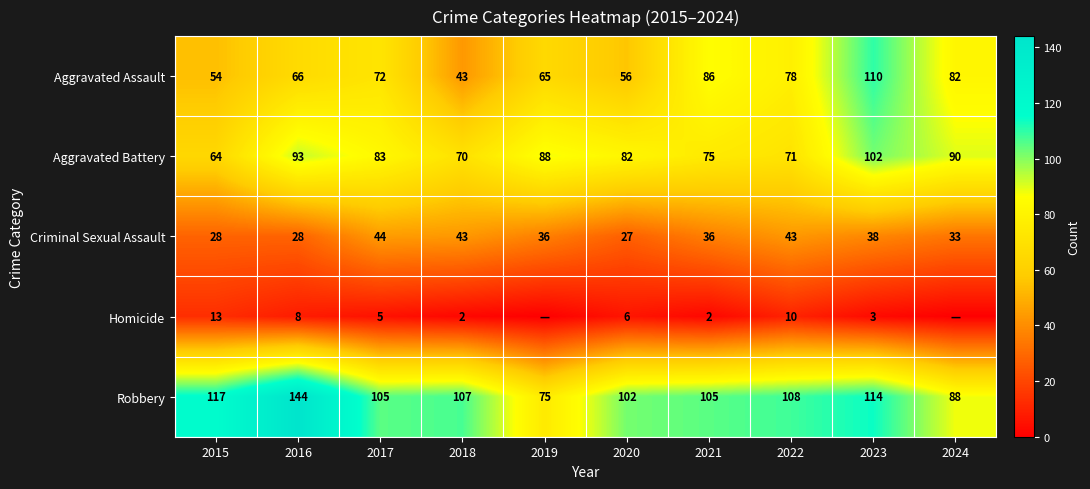

What is the spread (max minus min) of values at 2020?

96